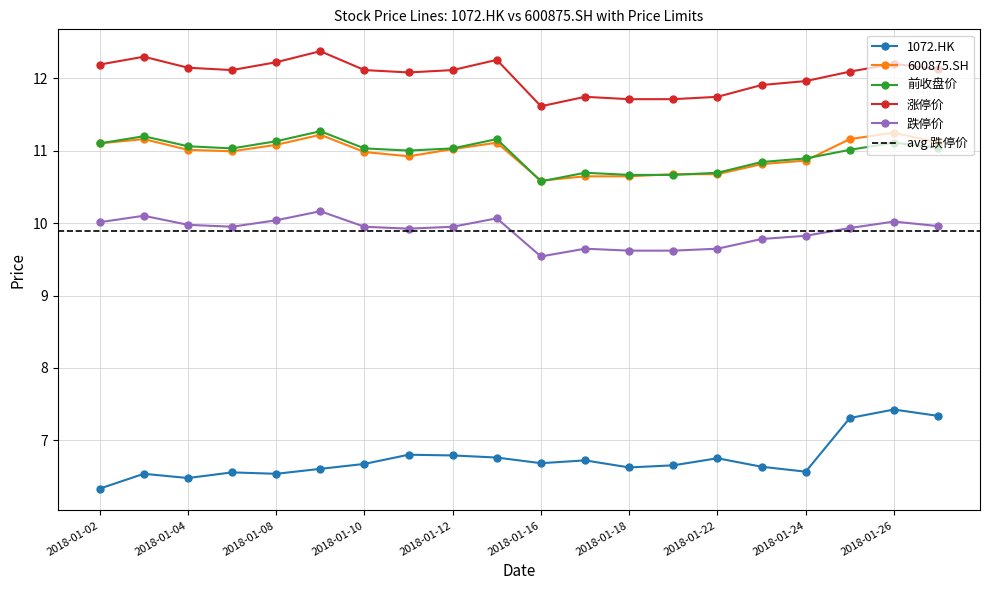

True or false: 1072.HK and 前收盘价 intersect in this chart.

False